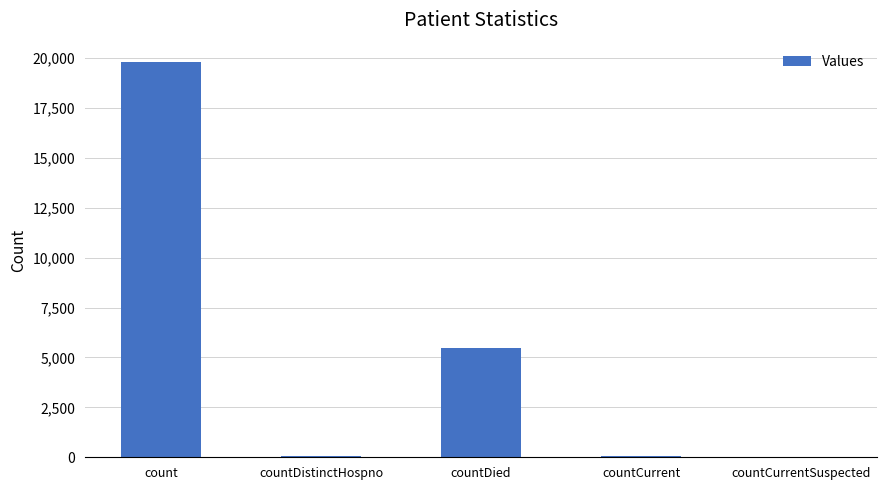

What is the greatest value displayed?

19784